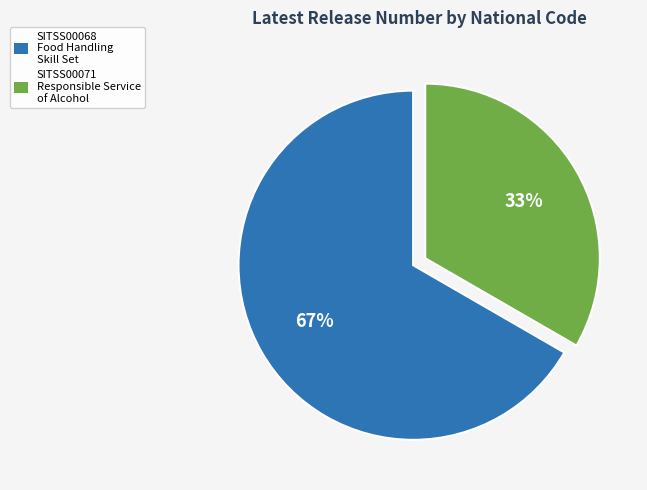

Which category accounts for the majority?

SITSS00068 Food Handling Skill Set